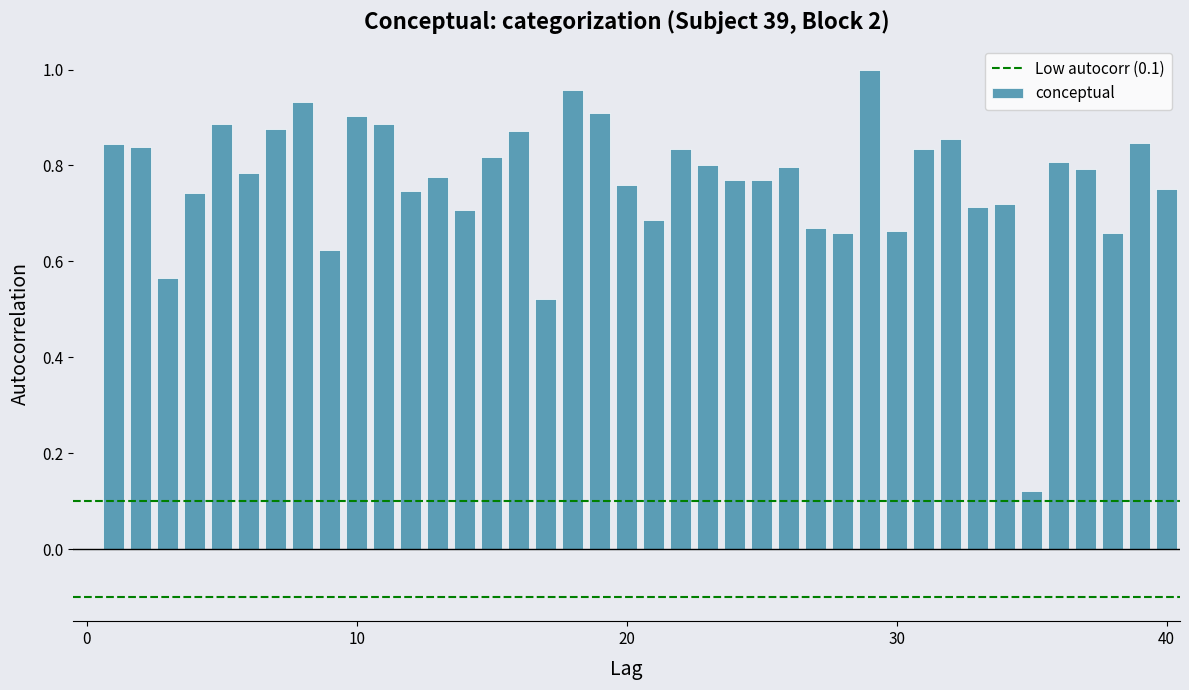

What is the difference between the second highest and second lowest values?

0.4